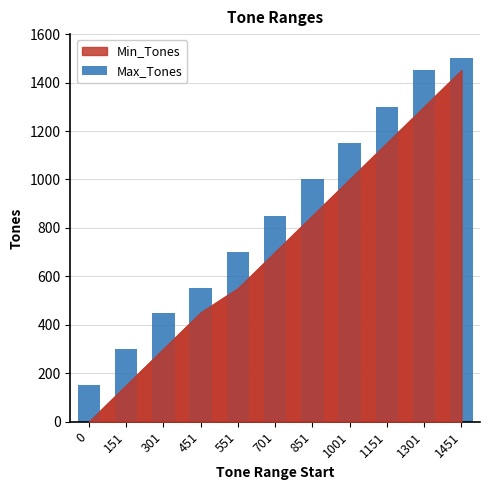

What is the sum of all values?

9400